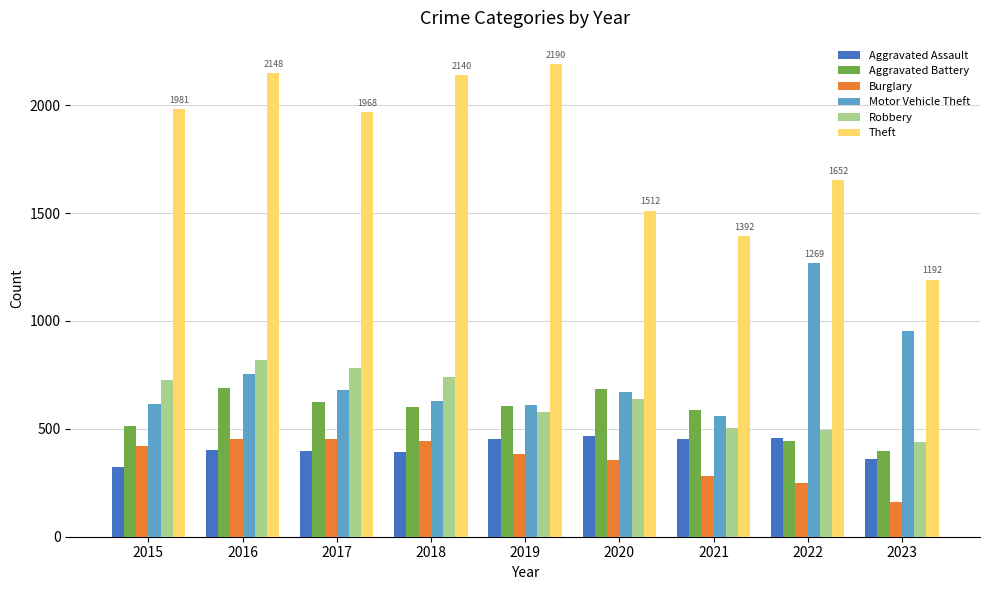

What is the difference between the maximum and minimum values in the Aggravated Assault series?

143